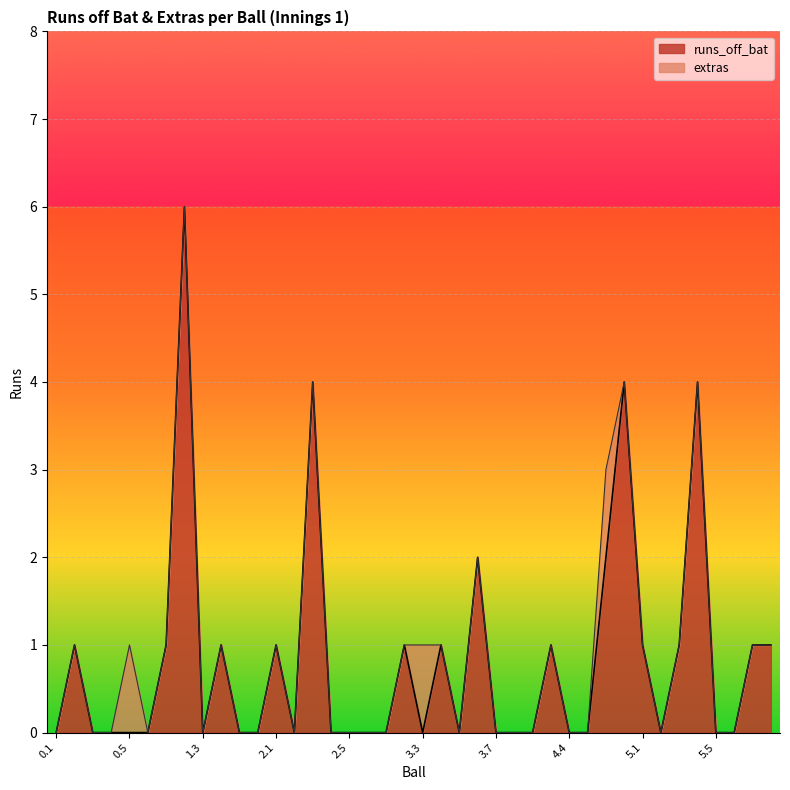

True or false: the data has more than 2 interior local peaks.

True